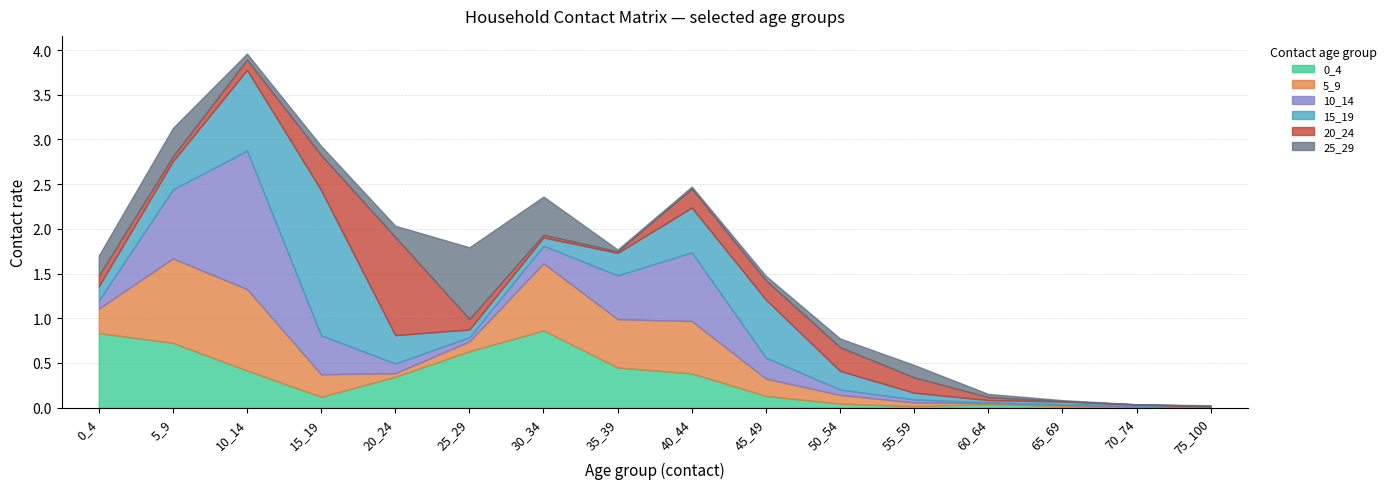

Read the 10_14 value at 50_54.

0.1